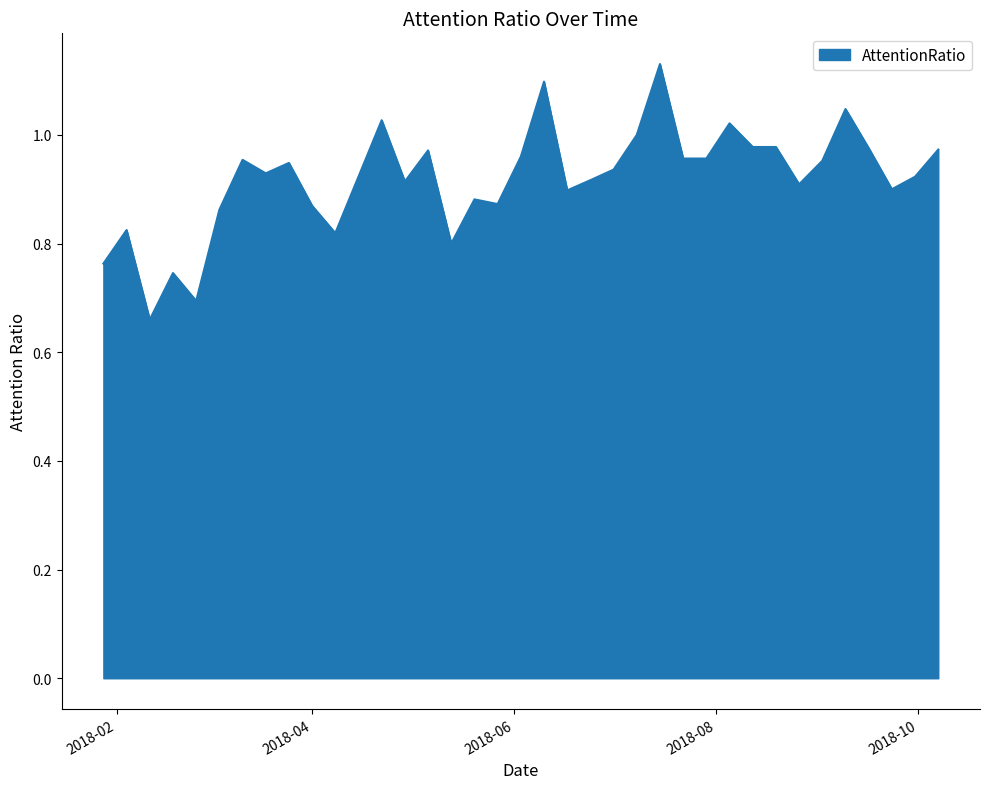

What is the difference between the maximum and minimum values?

0.5